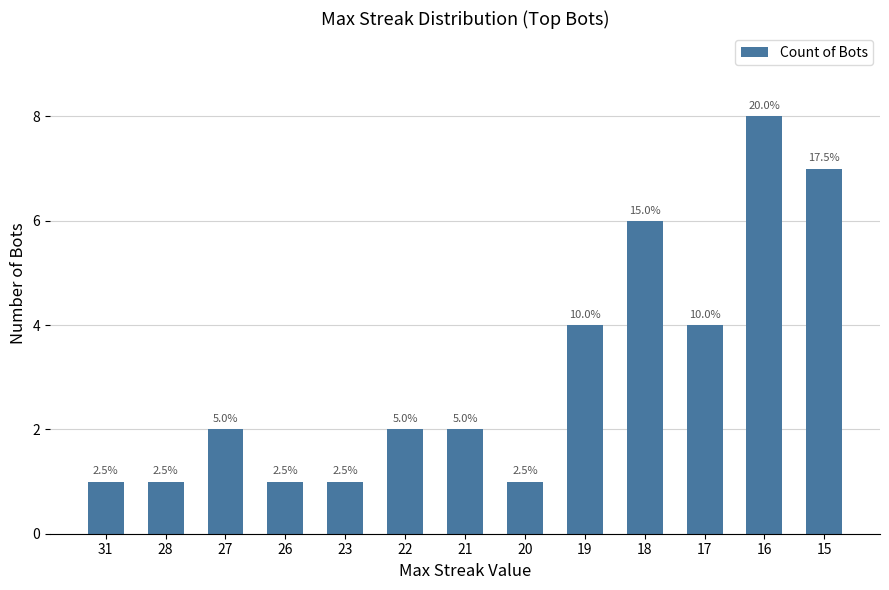

How many bars are there in total?

13